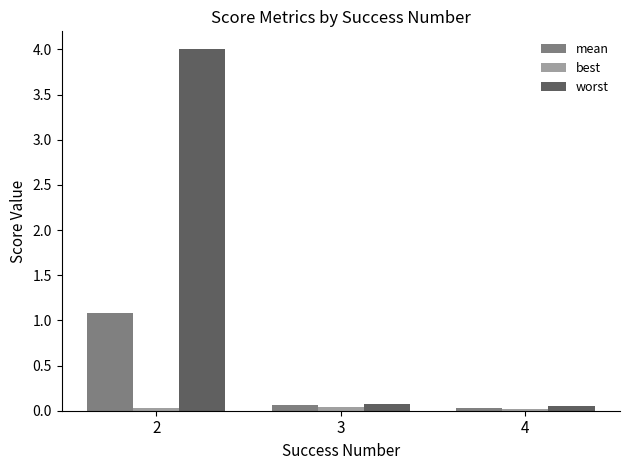

Which series changed the most between 2 and 3?

worst